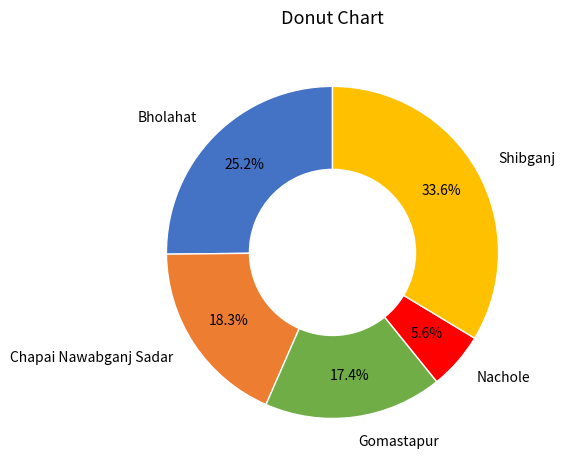

To the nearest percent, what portion does Gomastapur represent?

17%